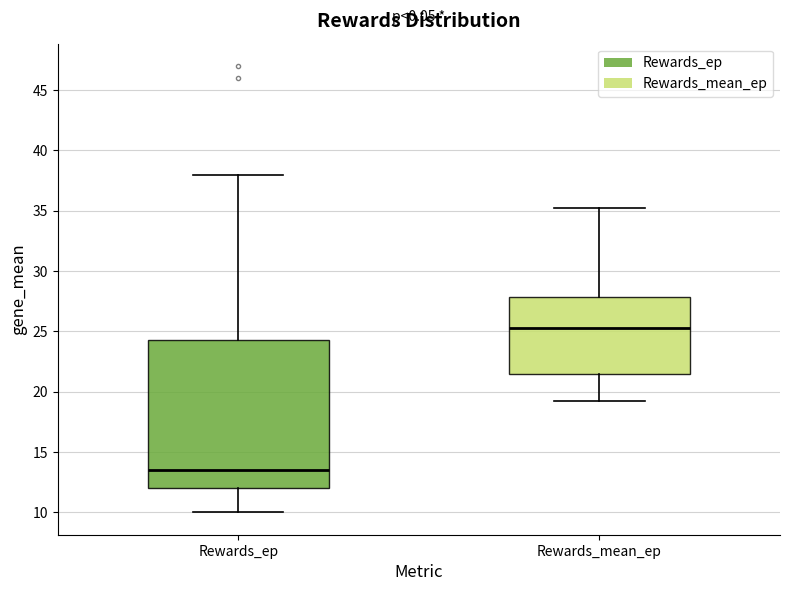

Comparing the boxes themselves (not the whiskers), which one is the tallest?

Rewards_ep